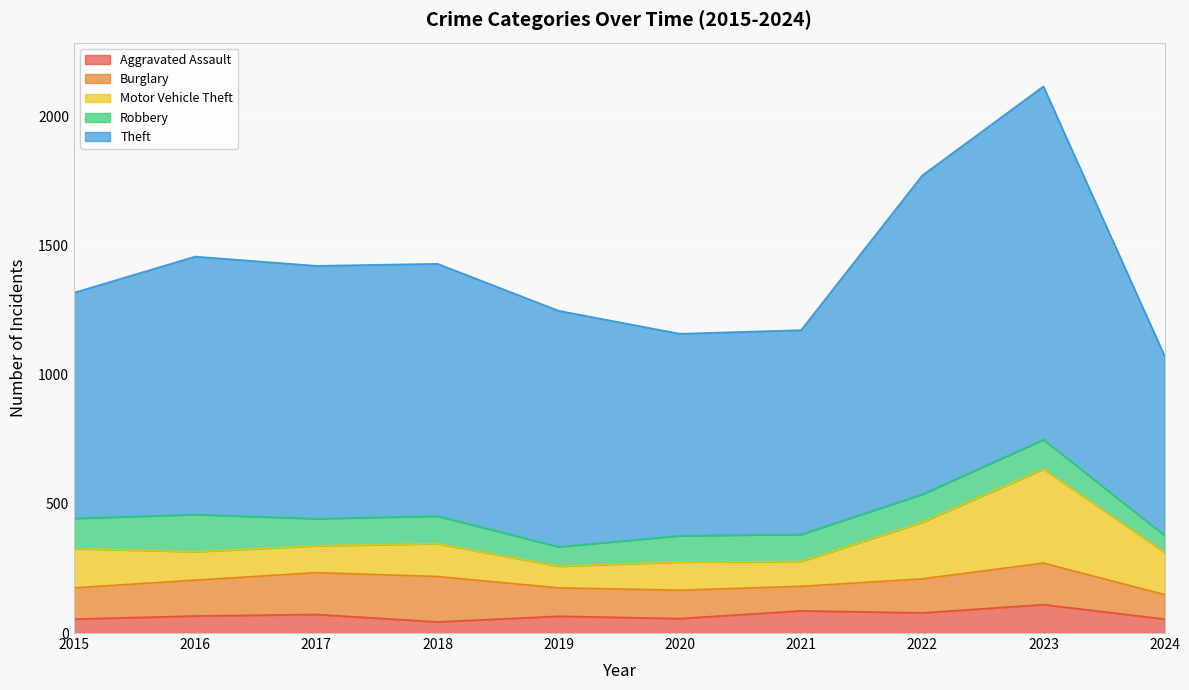

The value of Burglary at 2015 is 121. True or false?

True